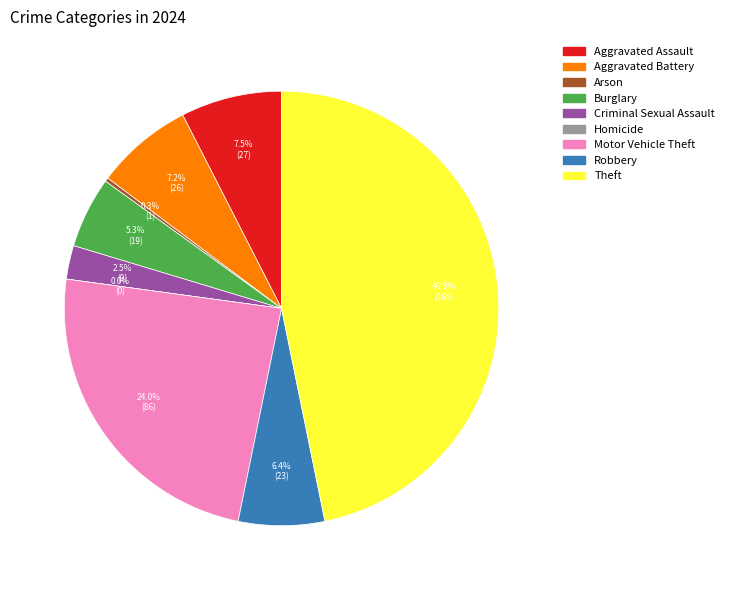

Is Arson the majority of the pie?

No